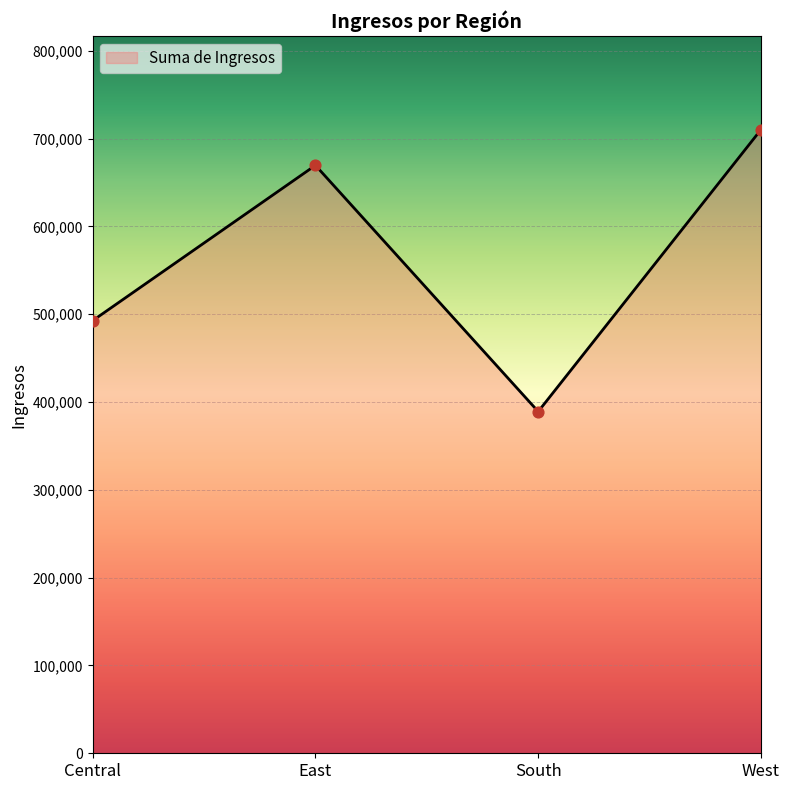

Between East and South, which is larger?

East